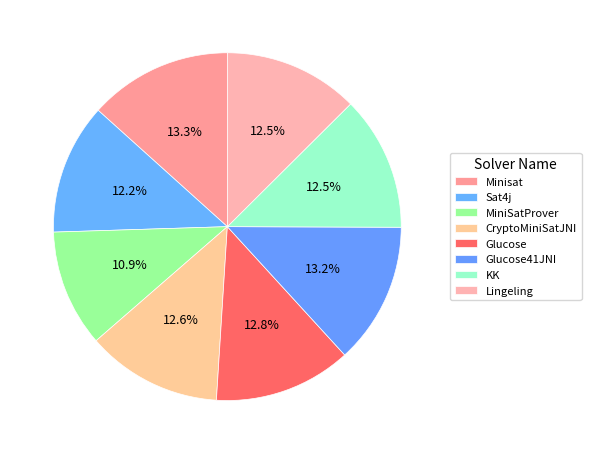

True or false: MiniSatProver accounts for 11% of the total.

True